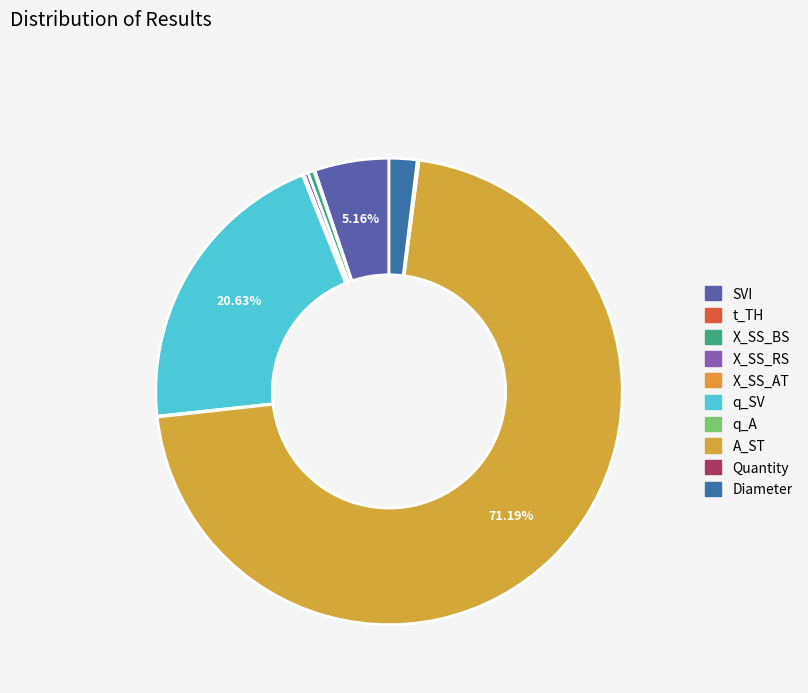

Is it true that q_A is 0% of the pie?

True